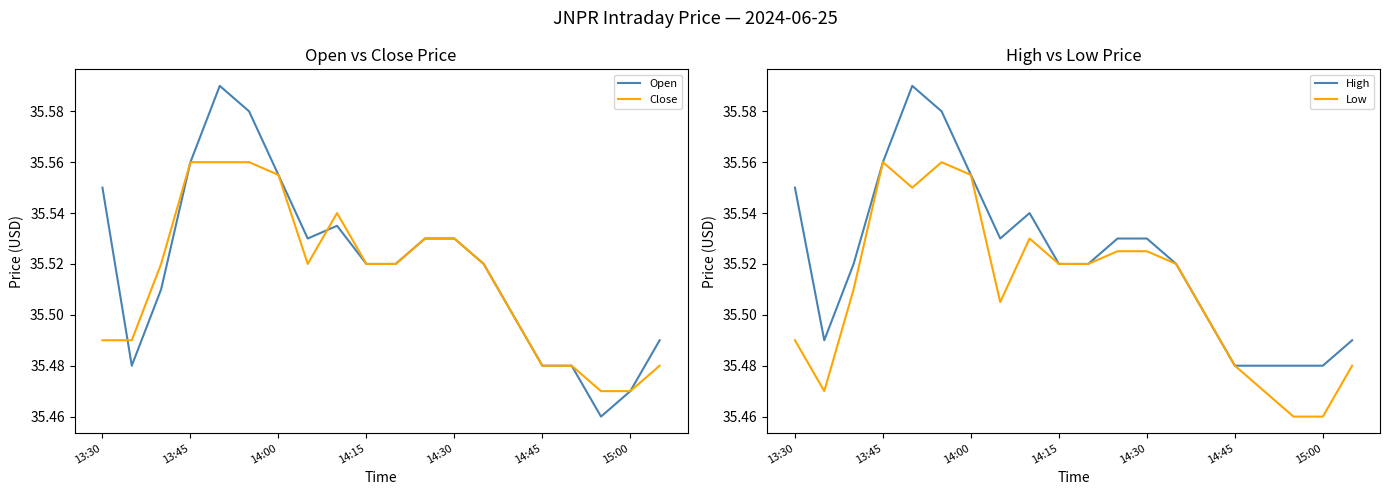

List the series in order of their overall mean, lowest first.

Low, Close, Open, High